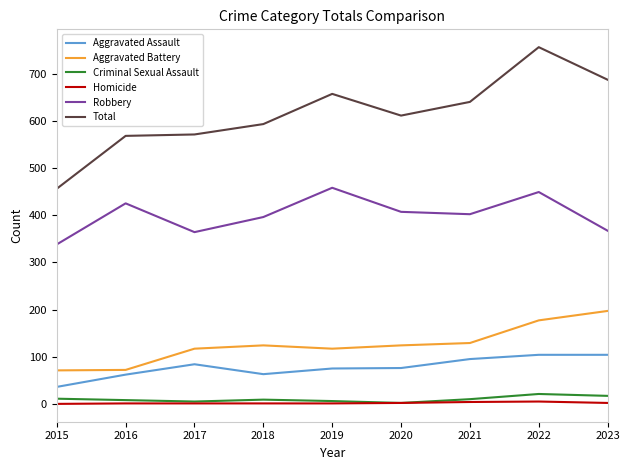

What is the total value across all series at 2016?

1136